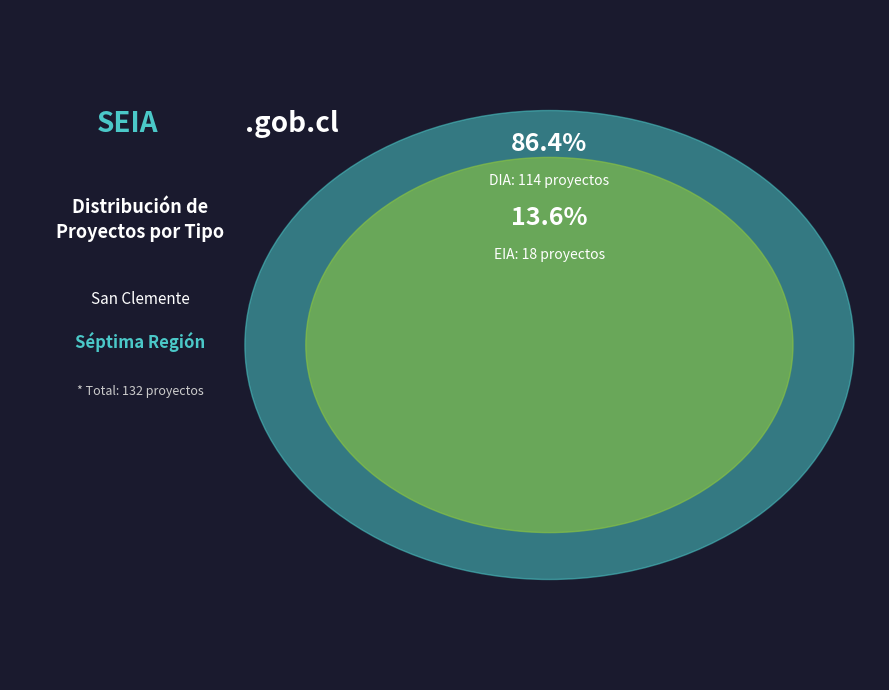

How many slices are in this pie chart?

2